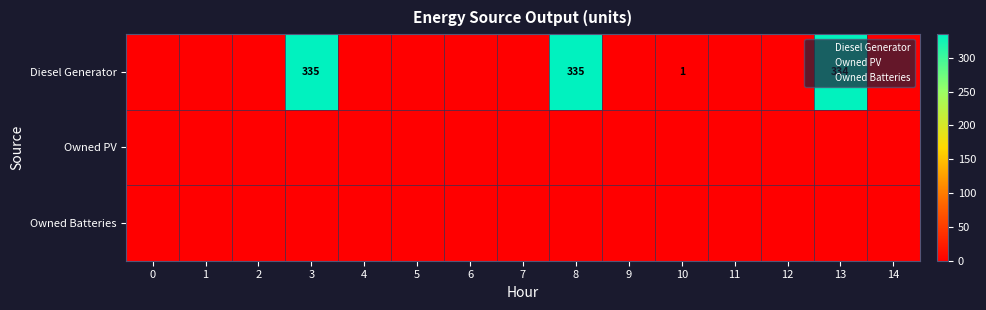

At how many categories does at least one series exceed 239?

3